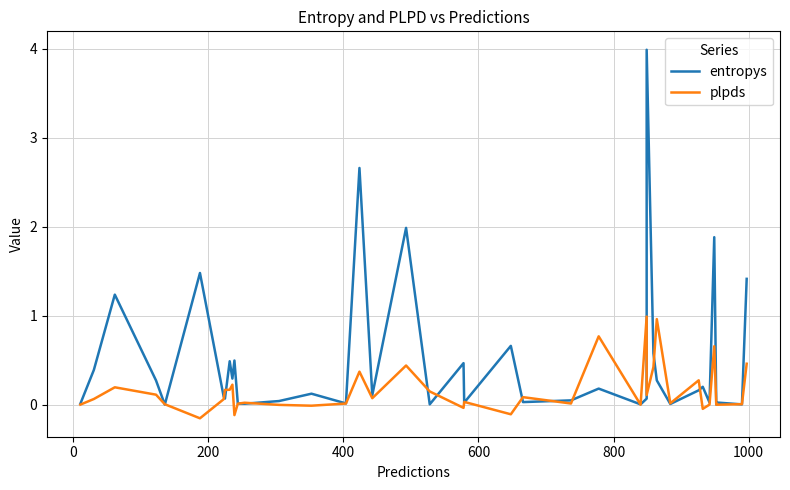

True or false: plpds has a value of 0.1 at 0.

False